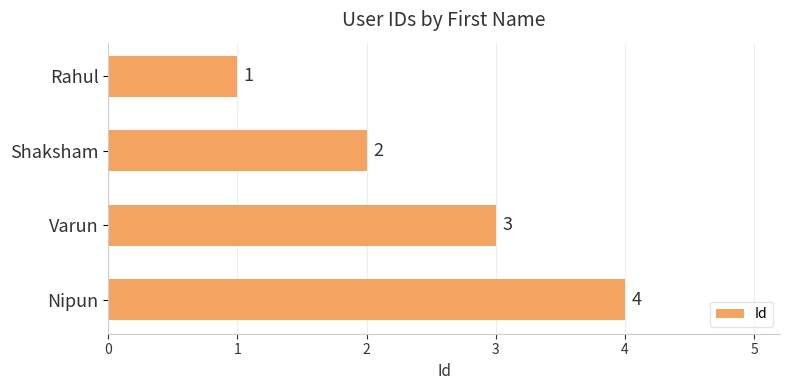

What is the minimum value shown in the chart?

1